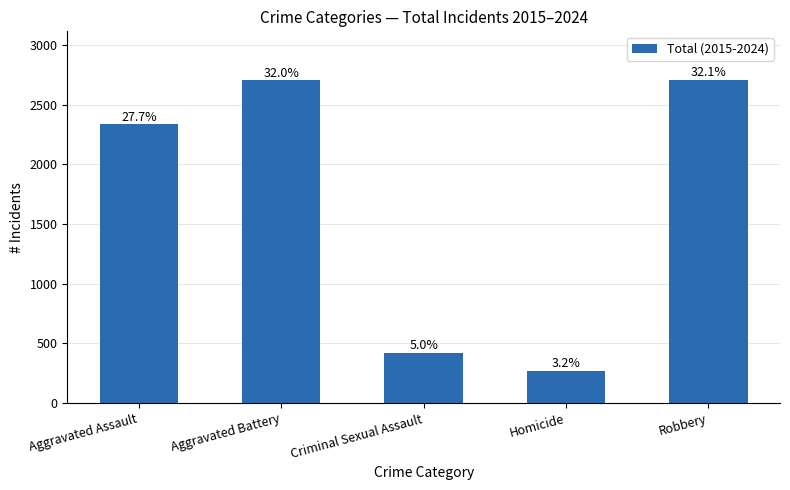

True or false: the data shows 2336 at Aggravated Assault.

True